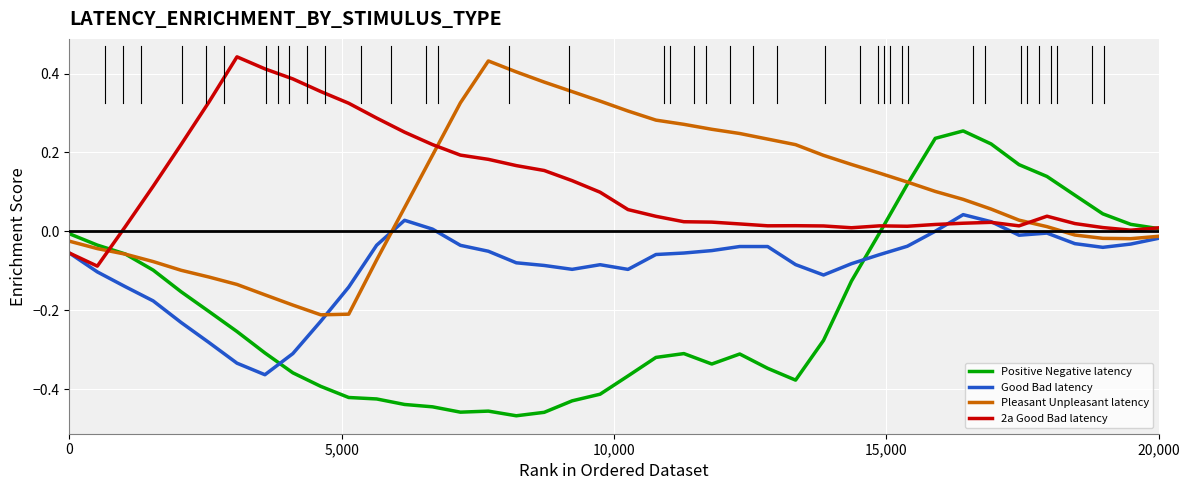

True or false: Positive Negative latency and 2a Good Bad latency intersect in this chart.

True